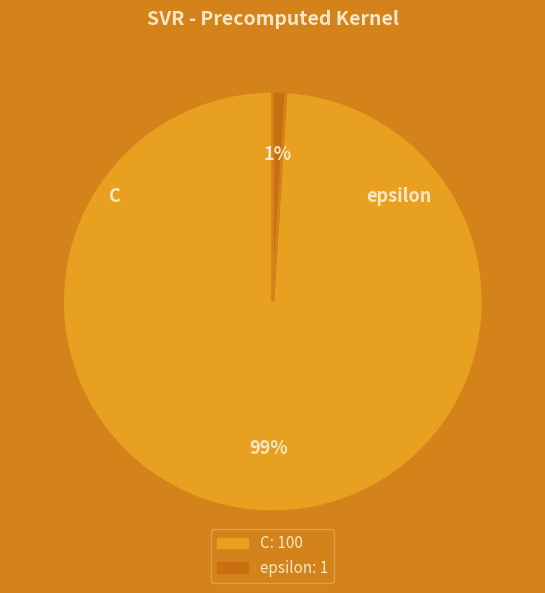

True or false: C accounts for 86% of the total.

False